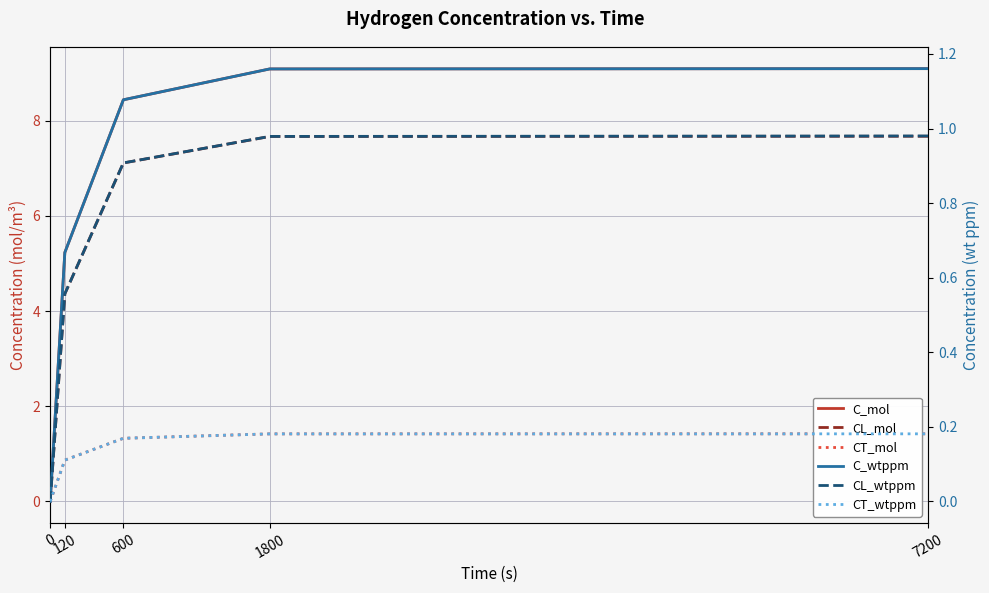

What is the value of the C_mol point at the 5th from the left?

9.1